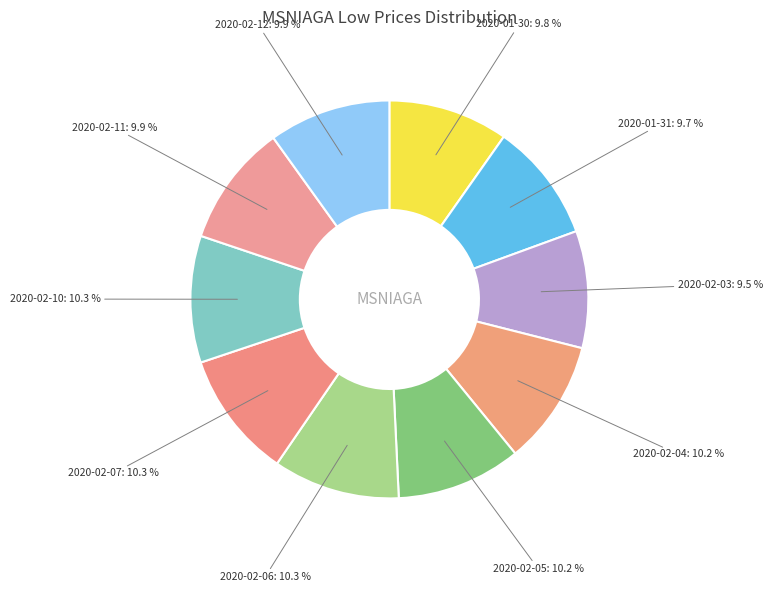

How many segments does this pie chart have?

10